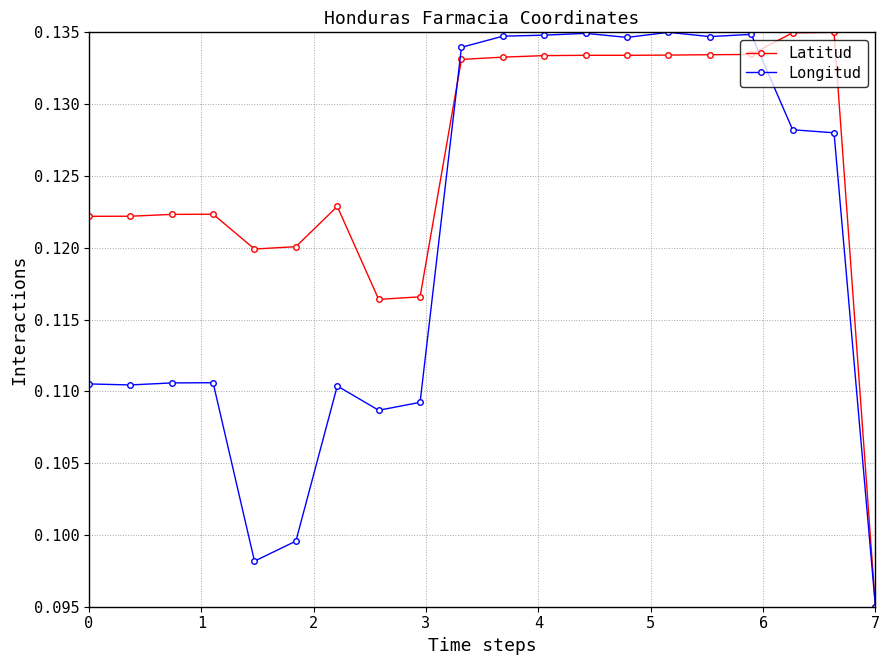

List the series in order of their overall mean, lowest first.

Longitud, Latitud